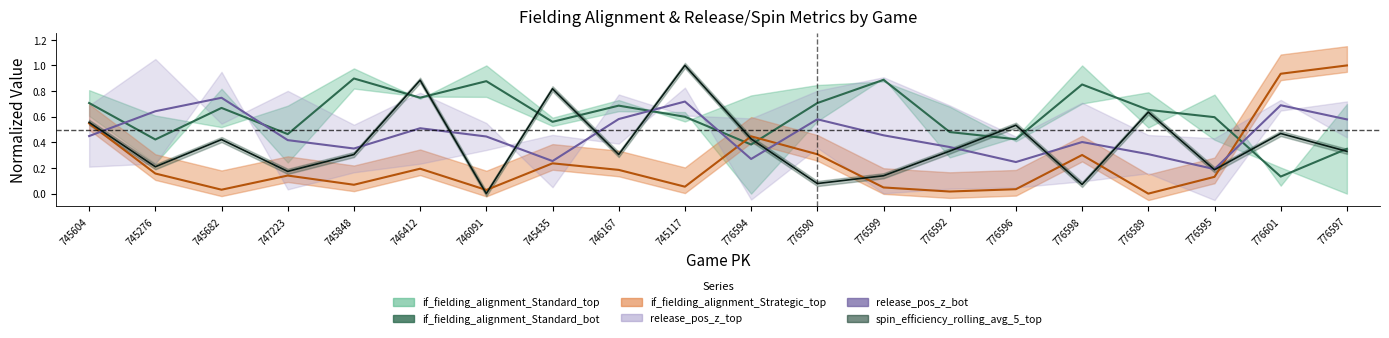

Where is the first local maximum for if_fielding_alignment_Standard_bot?

745682